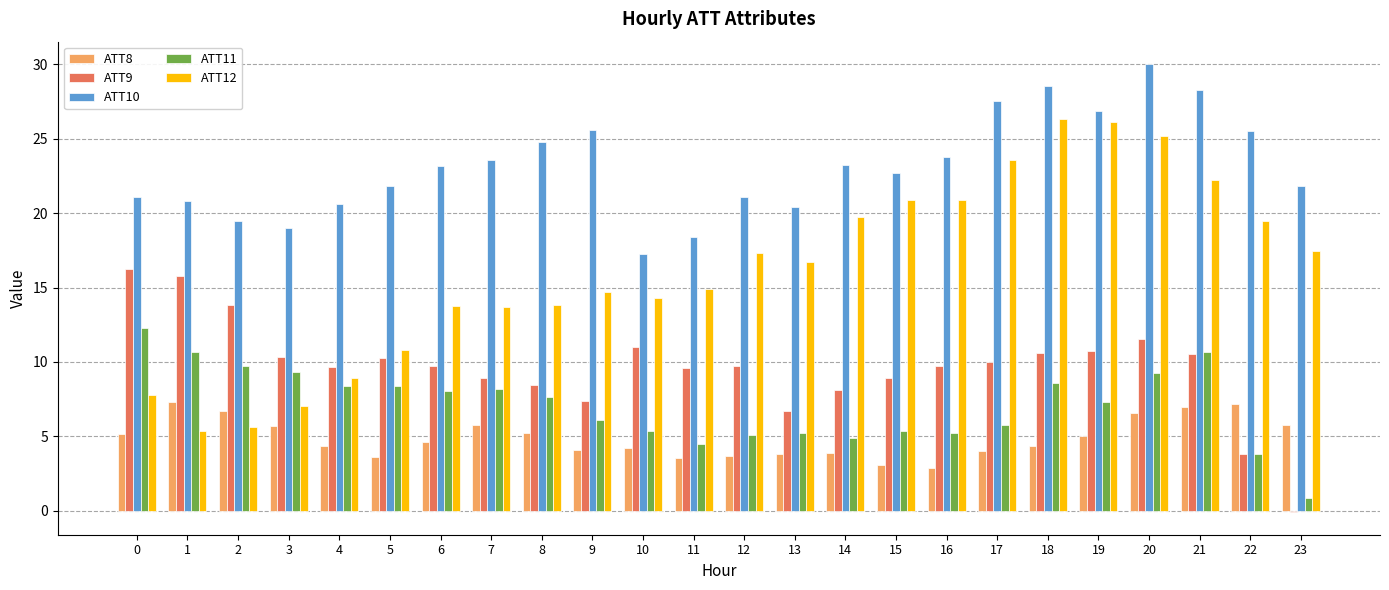

What is the average value of the ATT10 series?

23.1